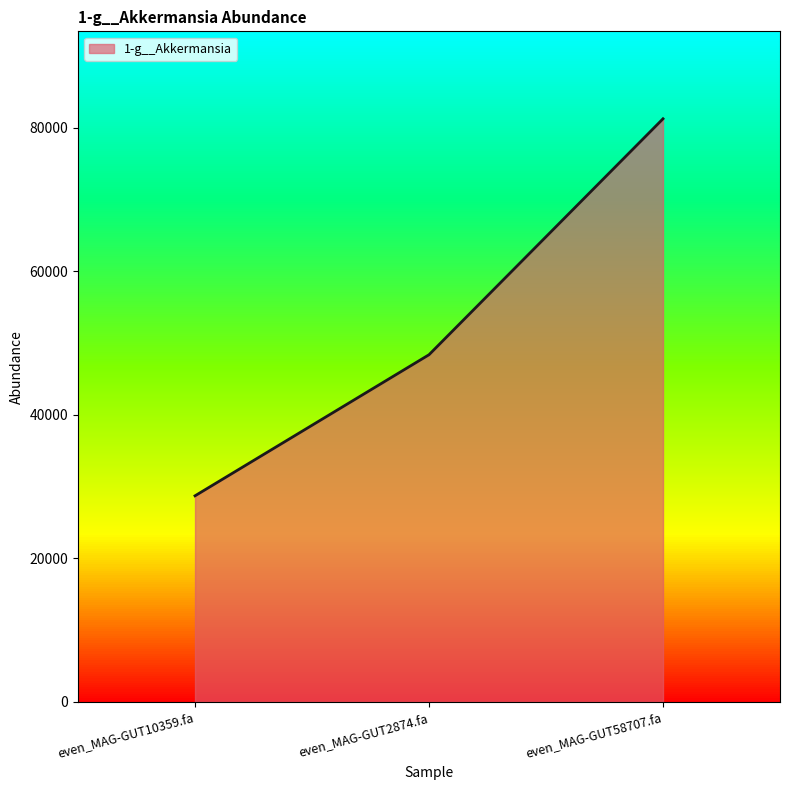

What is the greatest value displayed?

81280.1